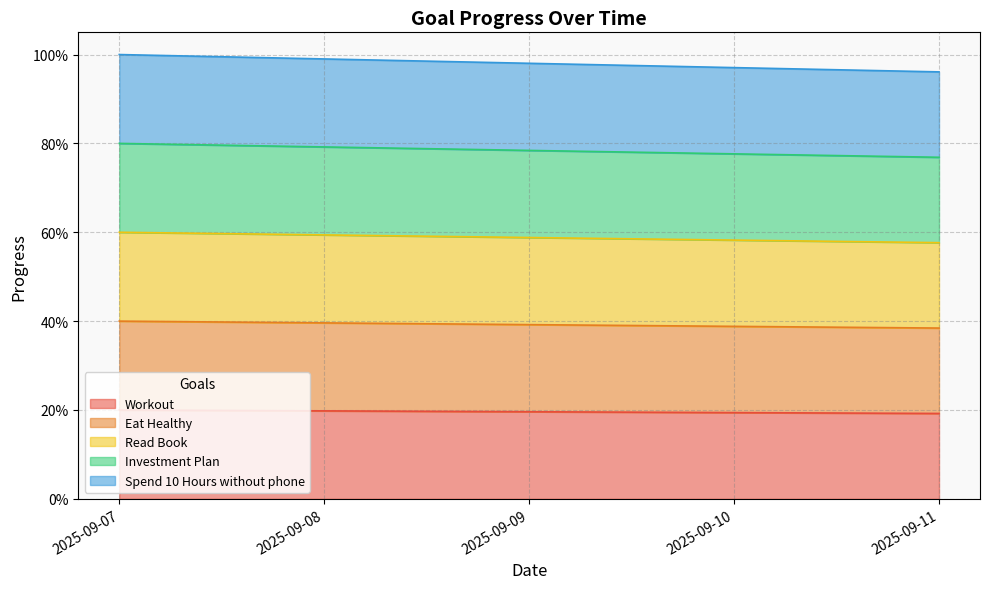

Between 2025-09-09 and 2025-09-10, which series saw the biggest shift?

Eat Healthy